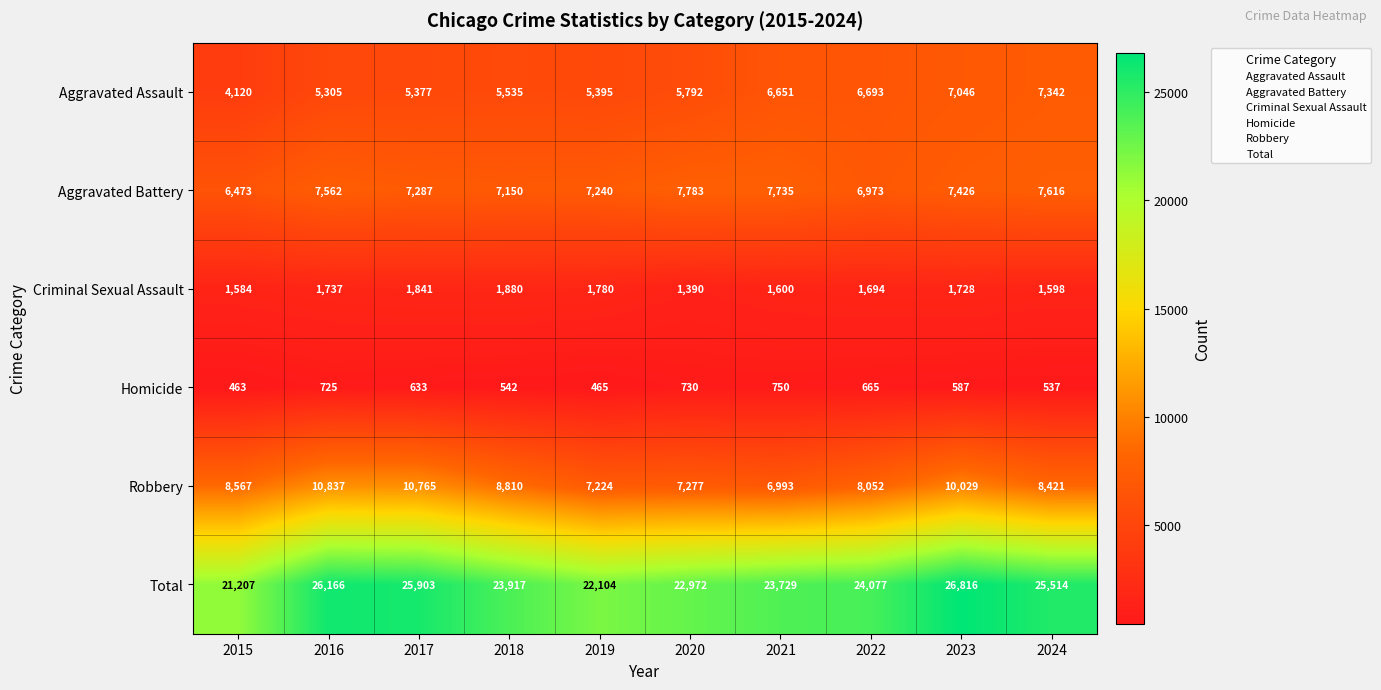

What is the smallest value displayed?

463